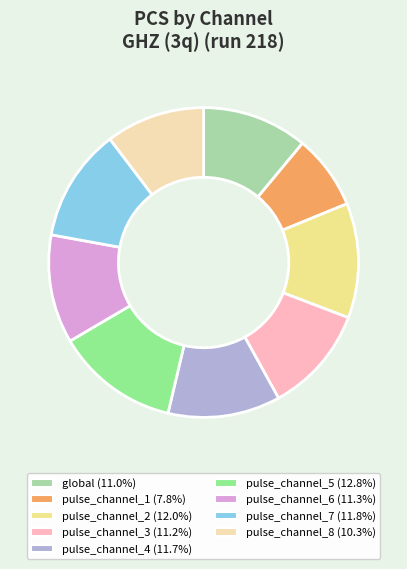

Combined, do global and pulse_channel_5 account for over 50%?

No